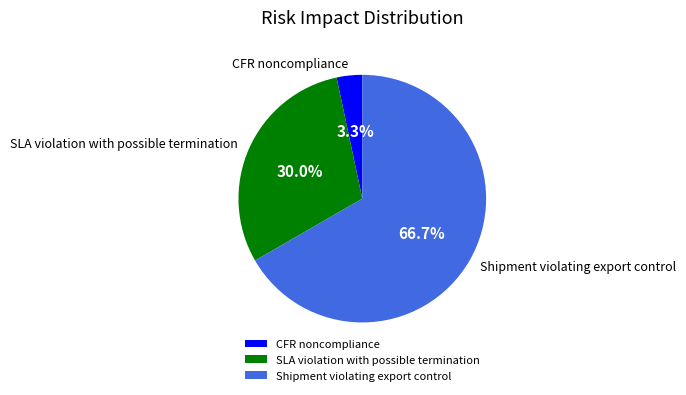

How many segments does this pie chart have?

3